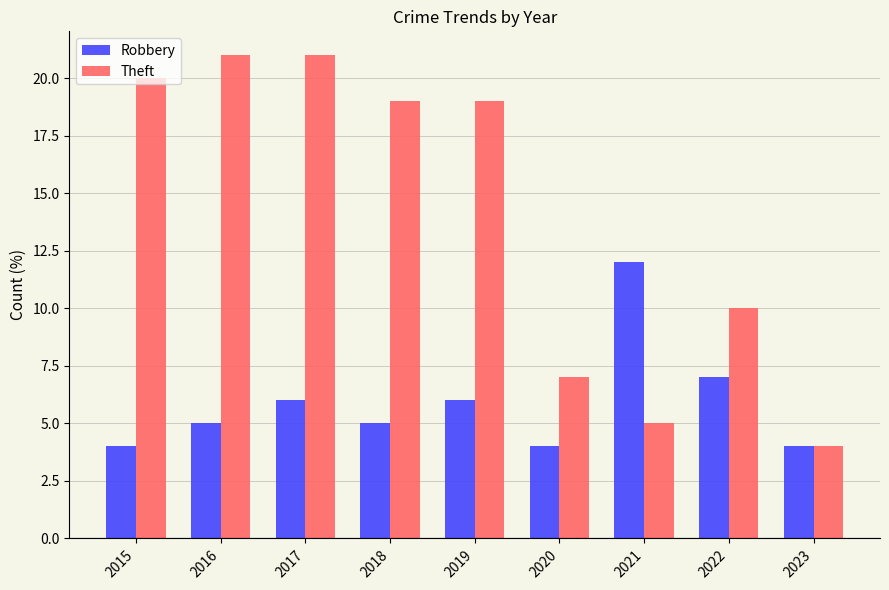

How many data points does each series have?

9